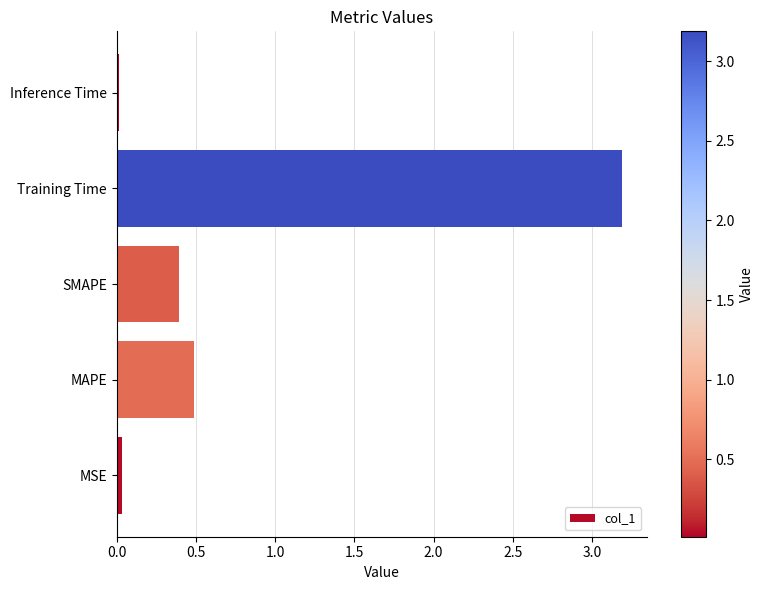

Between MSE and SMAPE, which is larger?

SMAPE